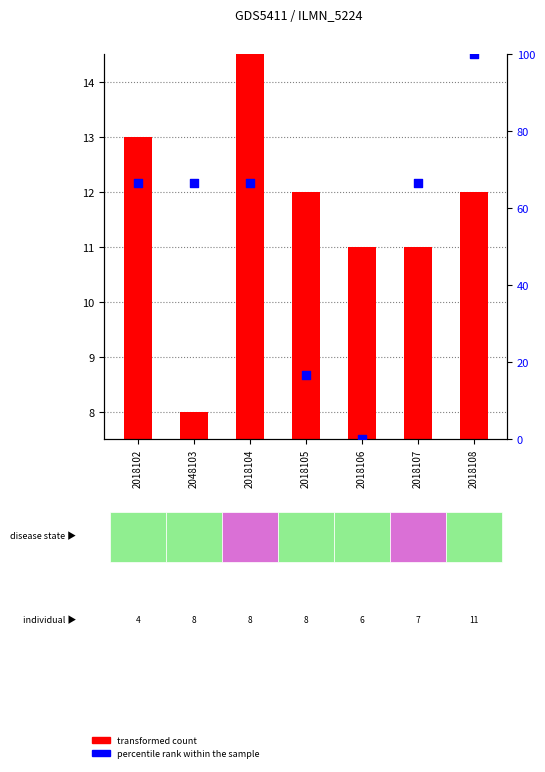

Is the value of transformed count at 2018104 greater than the value of percentile rank within the sample at 2018108?

No